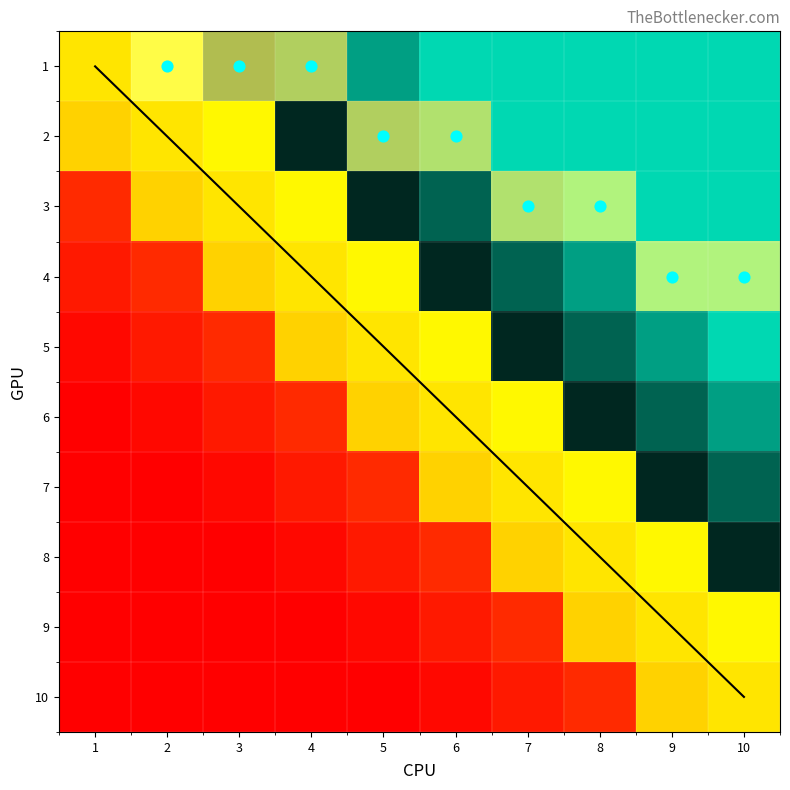

How many data points does each series have?

10